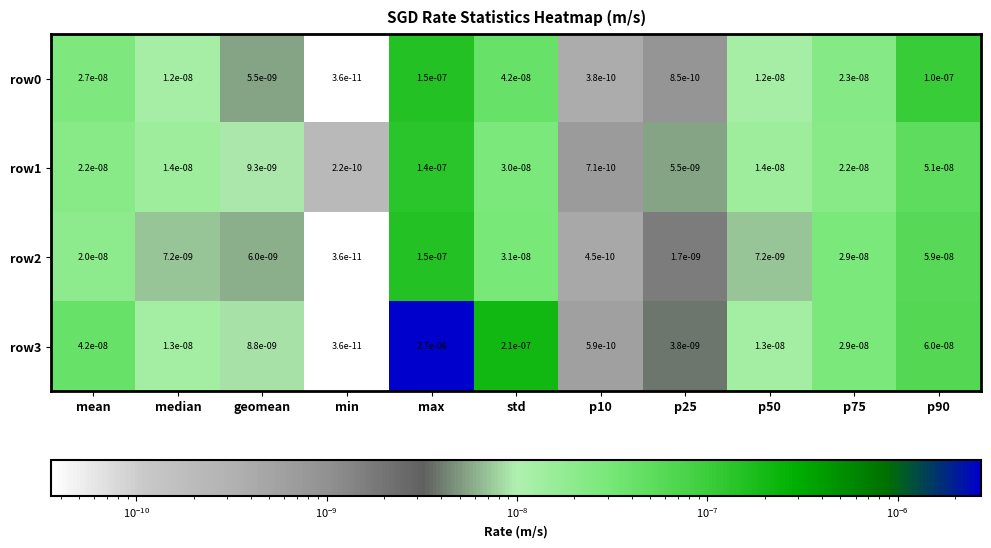

Which category has the highest value in the row1 series?

max